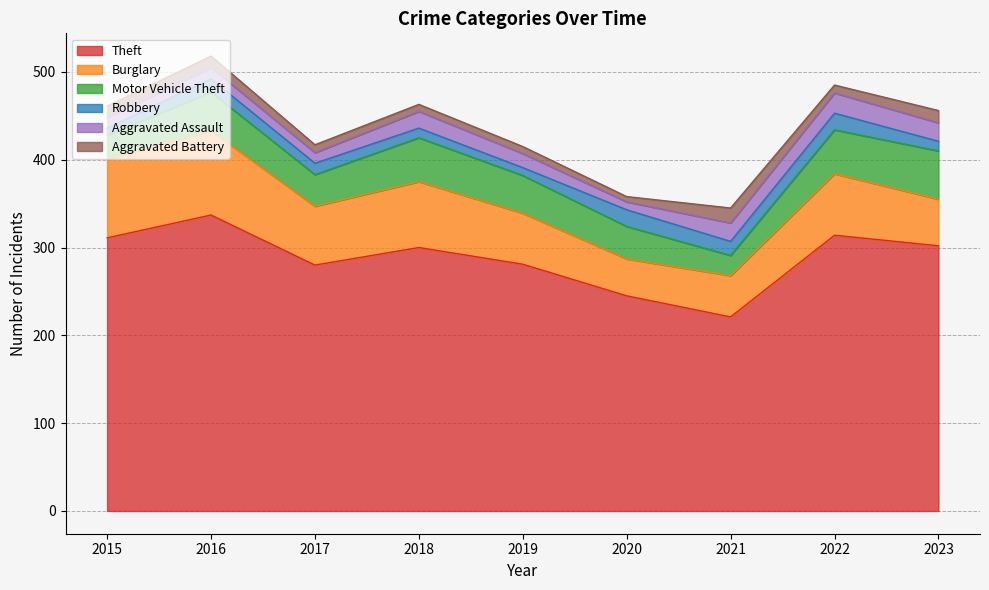

Reading right to left, list all the values displayed in this chart.

Theft: 302	314	221	245	281	300	280	337	311
Burglary: 53	70	47	42	58	75	67	96	90
Motor Vehicle Theft: 55	50	23	37	43	50	36	44	27
Robbery: 11	19	16	19	9	11	13	15	8
Aggravated Assault: 21	23	21	9	16	19	12	13	12
Aggravated Battery: 14	9	17	6	8	8	9	13	13